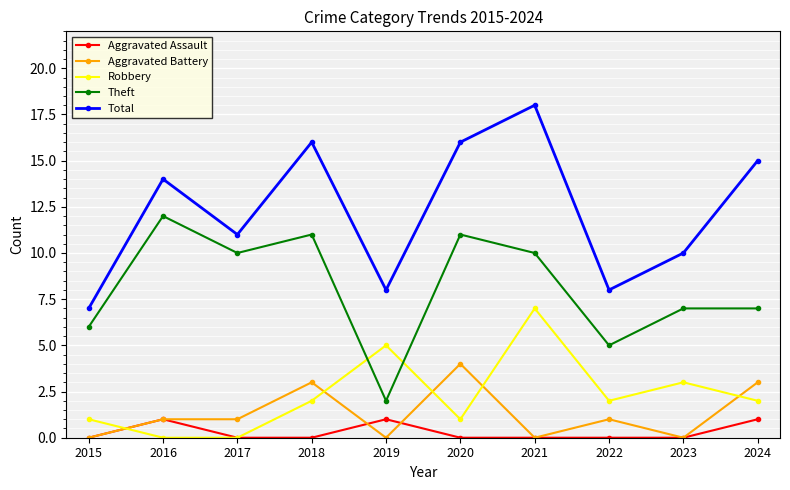

True or false: Robbery has more than 0 interior local peaks.

True